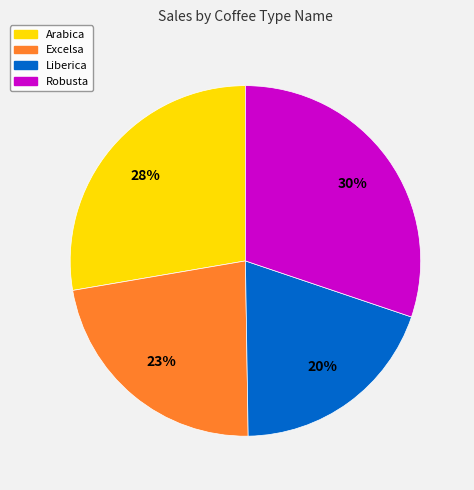

How many segments does this pie chart have?

4